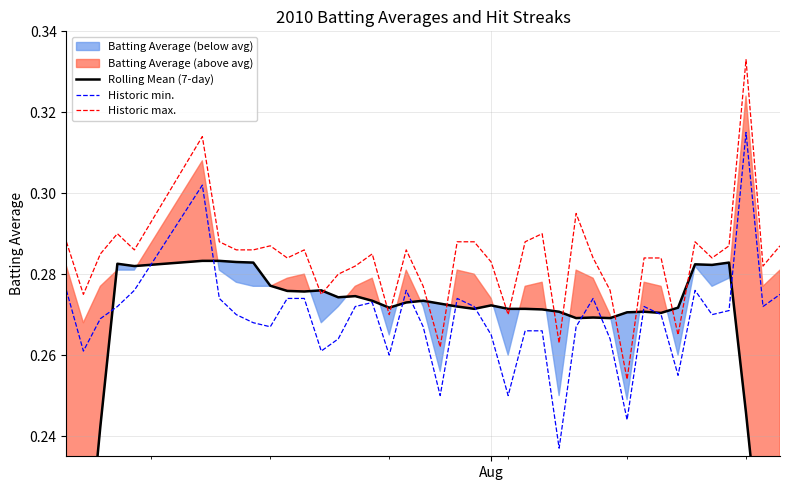

True or false: Historic min. and Historic max. intersect in this chart.

False